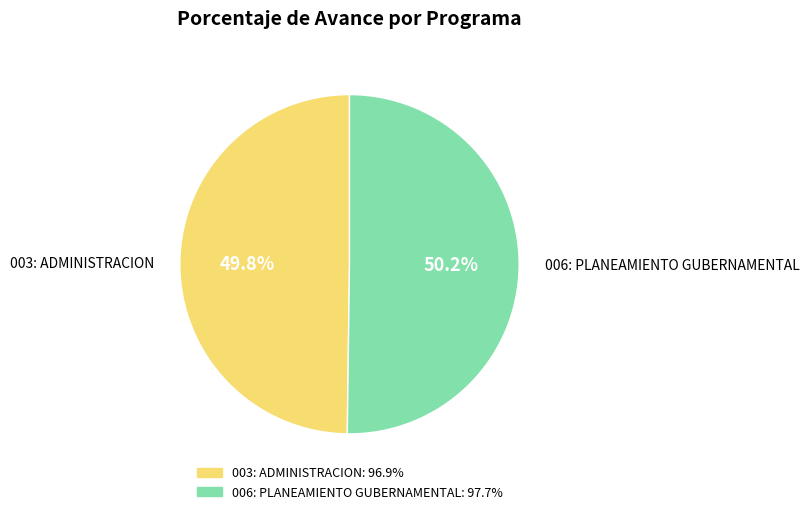

Is it true that 006: PLANEAMIENTO GUBERNAMENTAL is 50% of the pie?

True